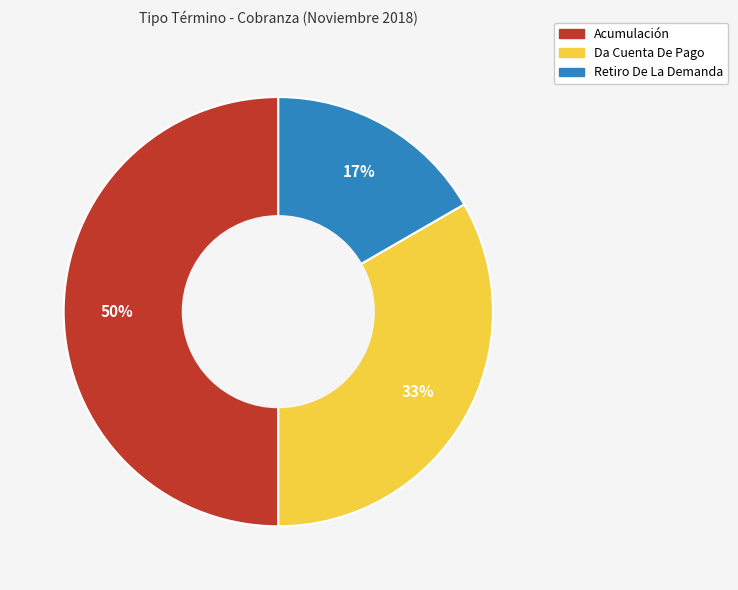

Which has a higher value, Retiro De La Demanda or Da Cuenta De Pago?

Da Cuenta De Pago